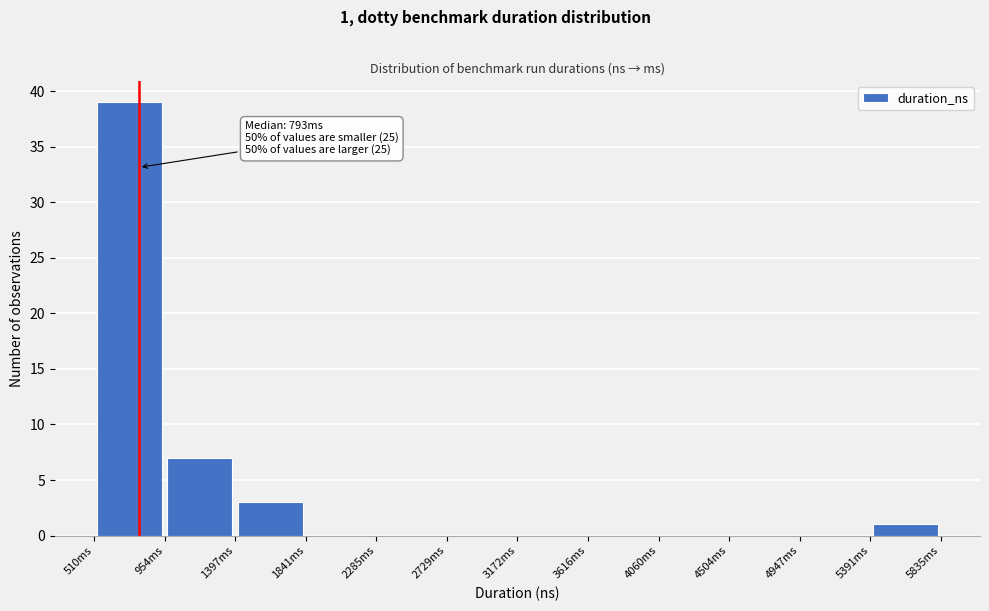

Which range on the x-axis has the tallest bar?

500 to 950